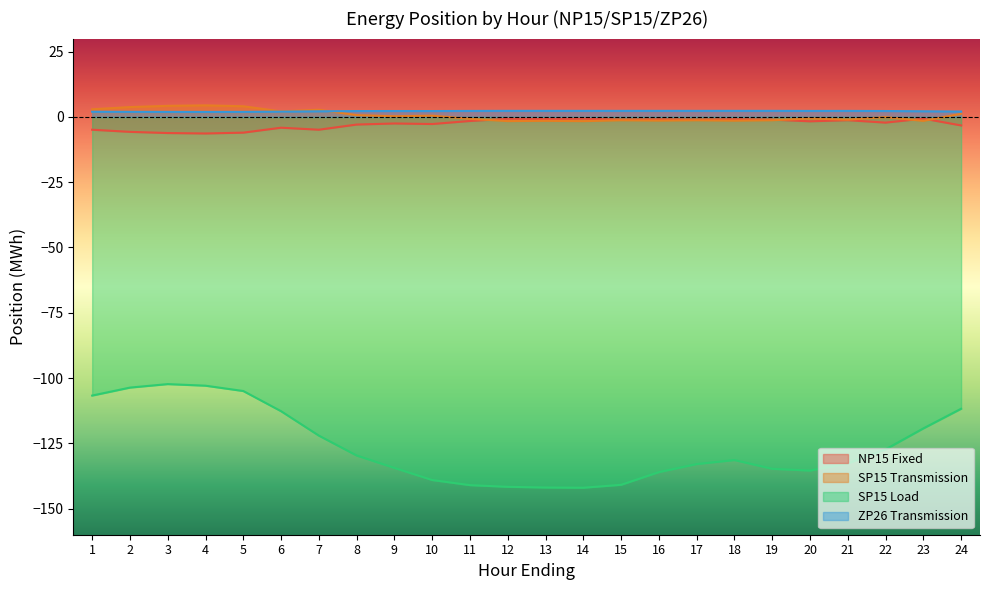

List the series in order of their peak value, highest first.

SP15 Transmission, ZP26 Transmission, NP15 Fixed, SP15 Load